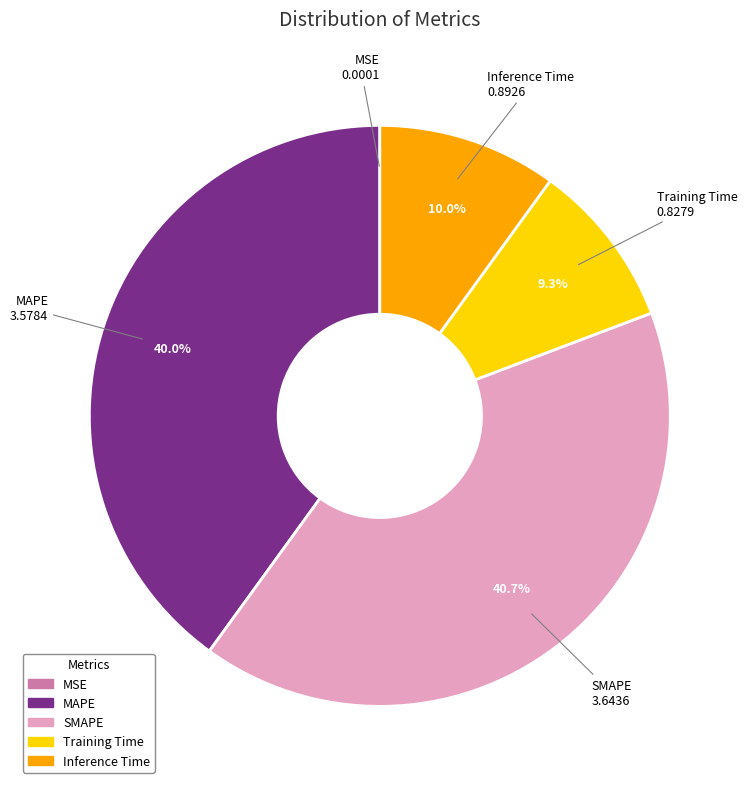

To the nearest percent, what is the difference between the largest and smallest slice percentages?

41%